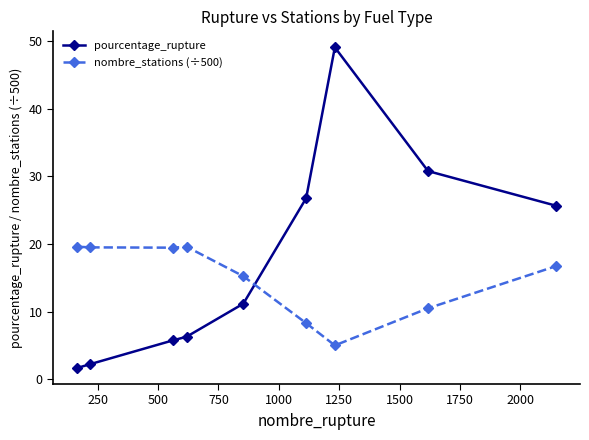

Rank the series by their maximum value, from highest to lowest.

pourcentage_rupture, nombre_stations (÷500)